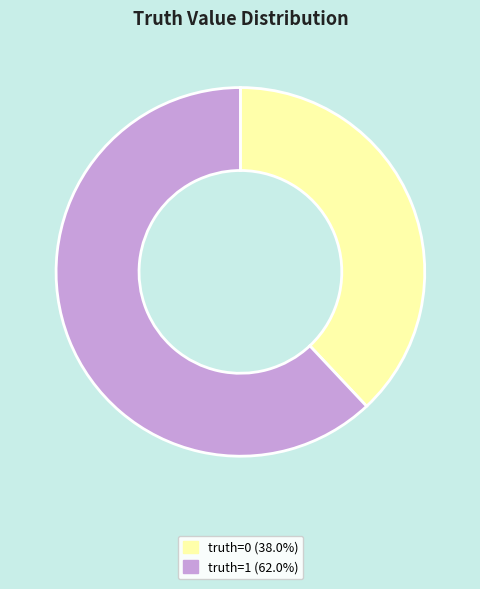

Is there any slice that represents more than half of the pie?

Yes